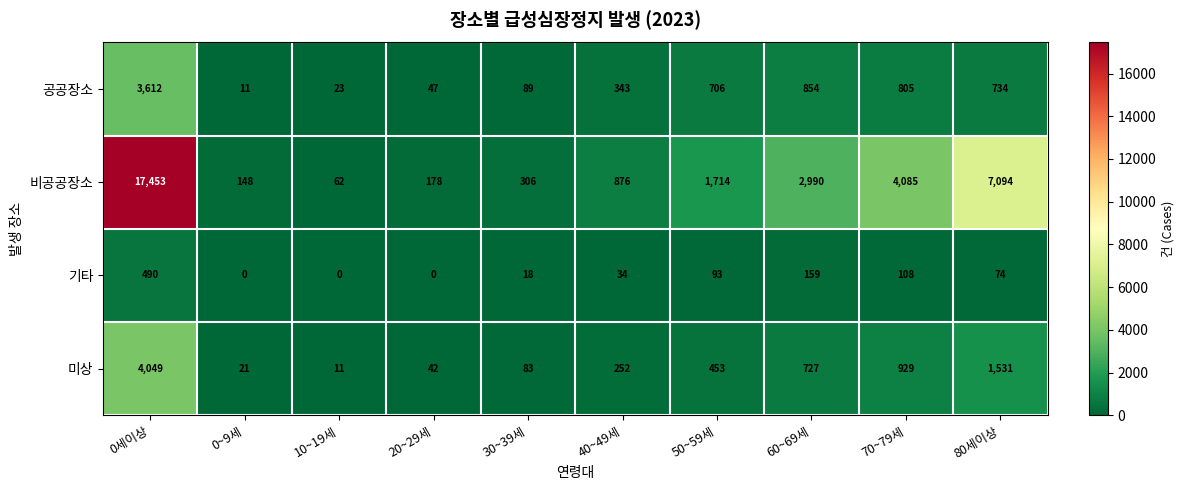

True or false: 미상 has a value of 49 at 30~39세.

False